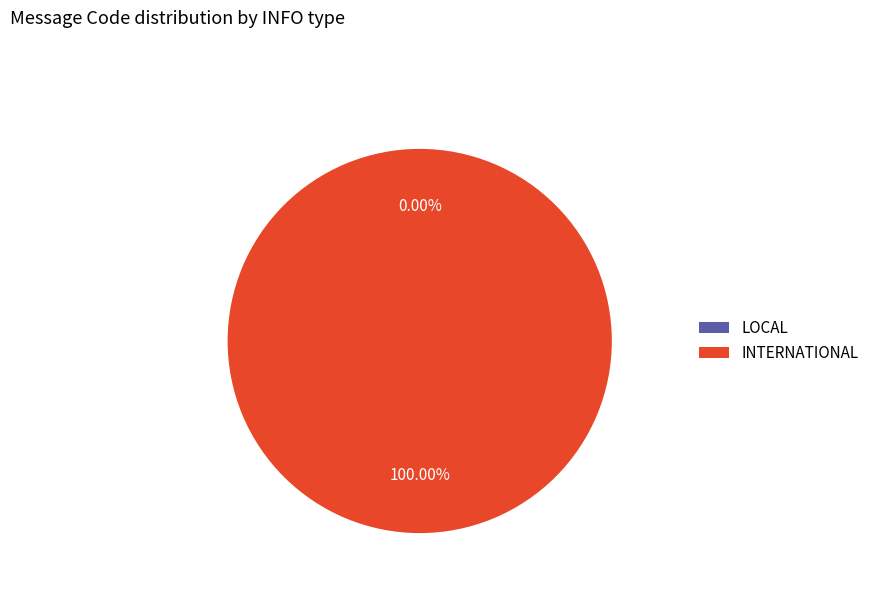

What is the change in value from LOCAL to INTERNATIONAL?

+1